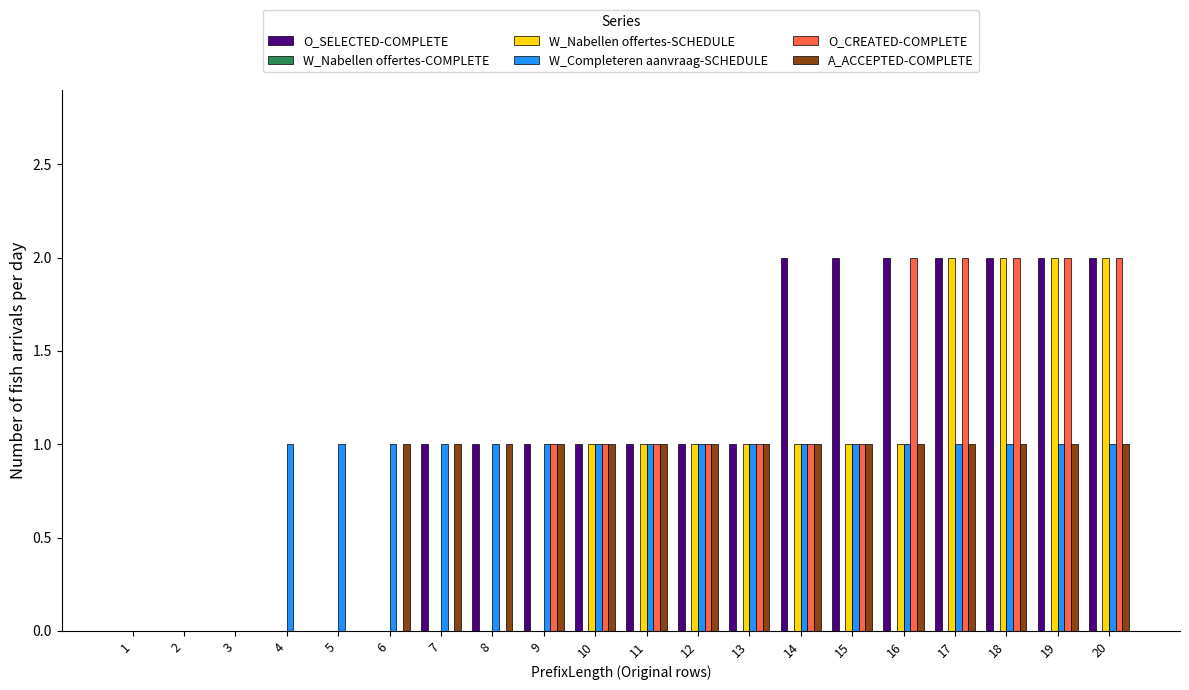

What is the total value across all series at 20?

8